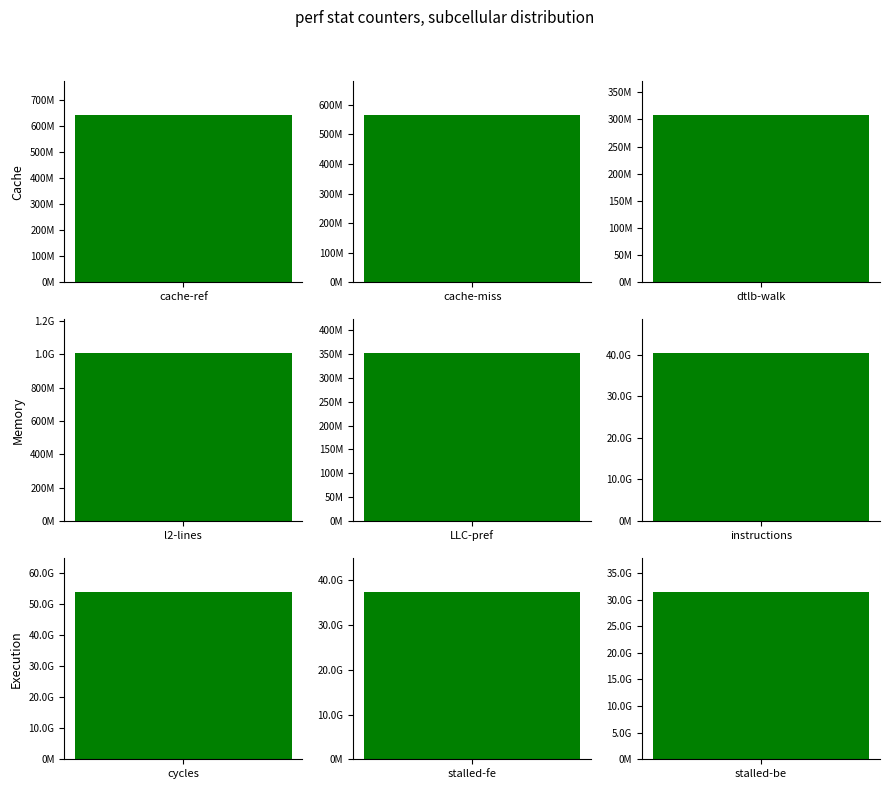

Count the number of values greater than 31502664485.

4